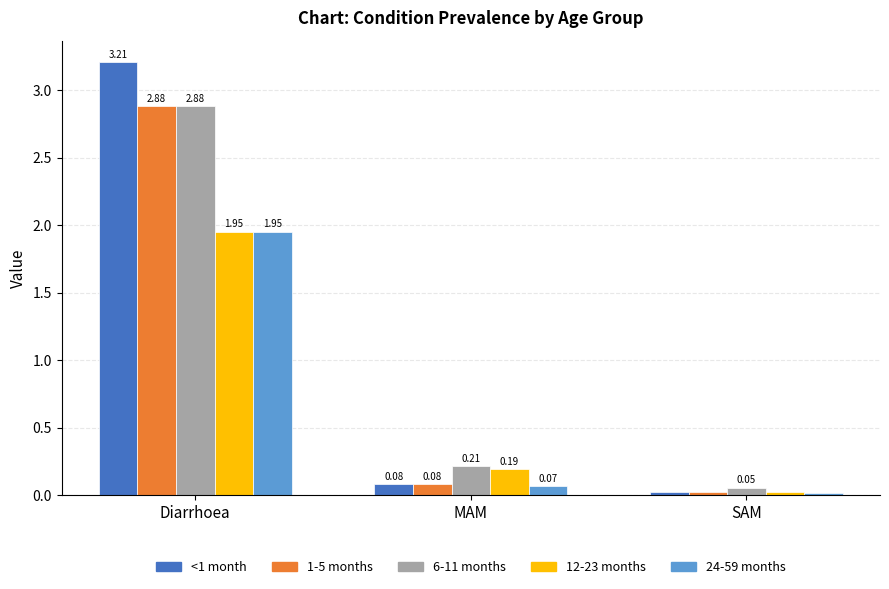

List the labels in order of 1-5 months value, largest first.

Diarrhoea, MAM, SAM